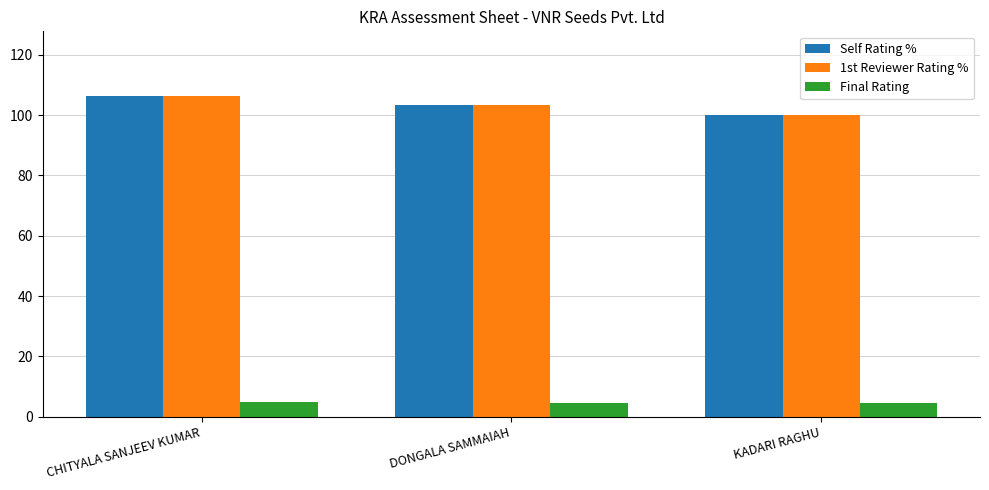

List the labels in order of 1st Reviewer Rating % value, largest first.

CHITYALA SANJEEV KUMAR, DONGALA SAMMAIAH, KADARI RAGHU